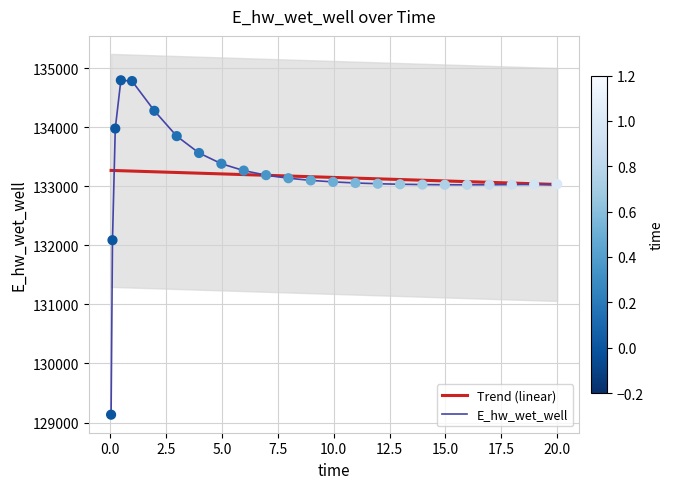

Which series contains the highest Y value?

E_hw_wet_well